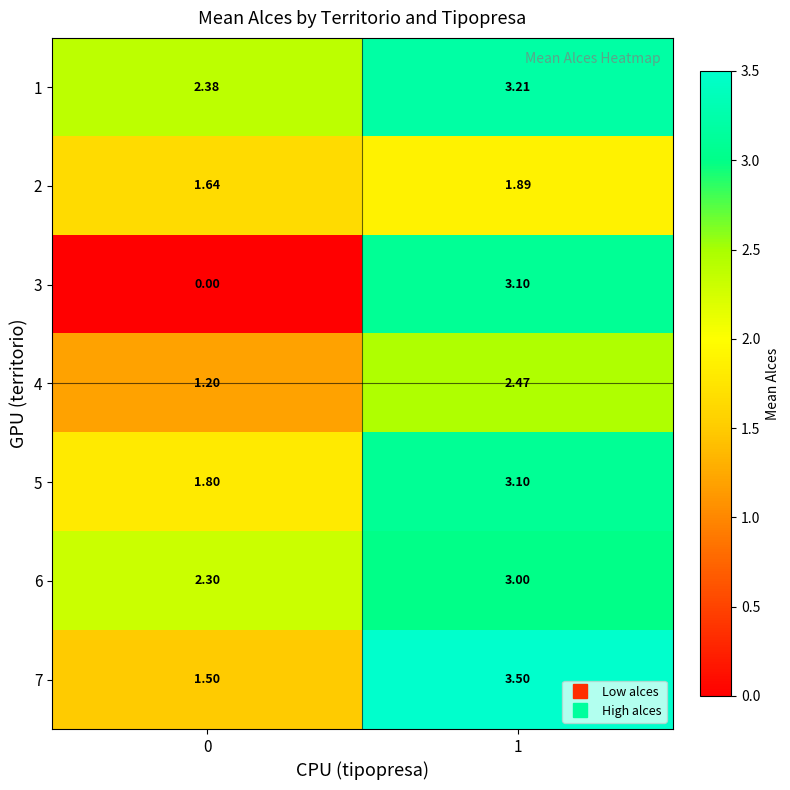

Is the value of 4 at 0 greater than the value of 1 at 0?

No